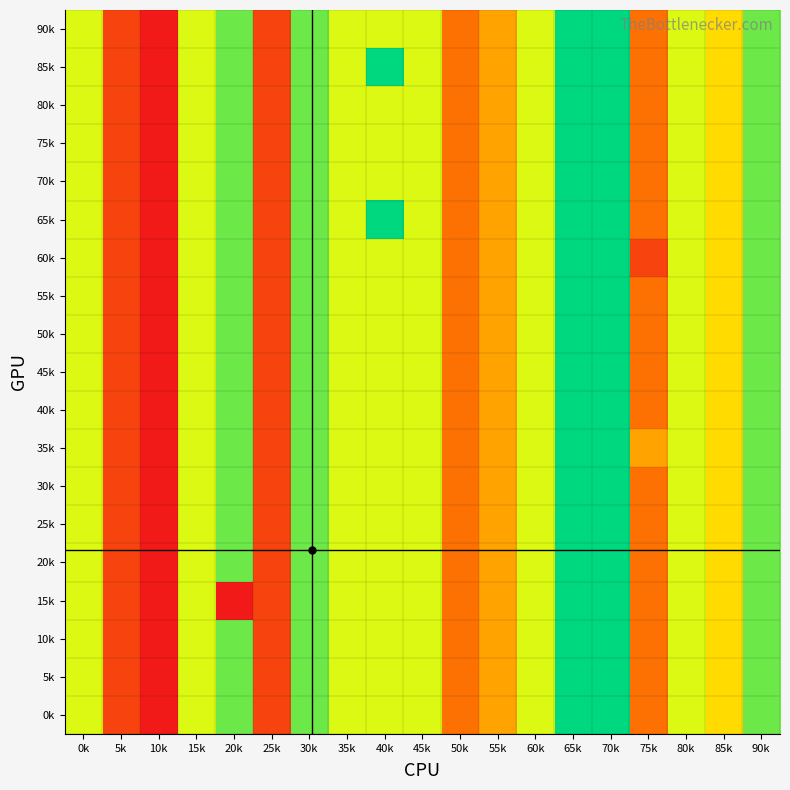

Count the number of categories in the chart.

19